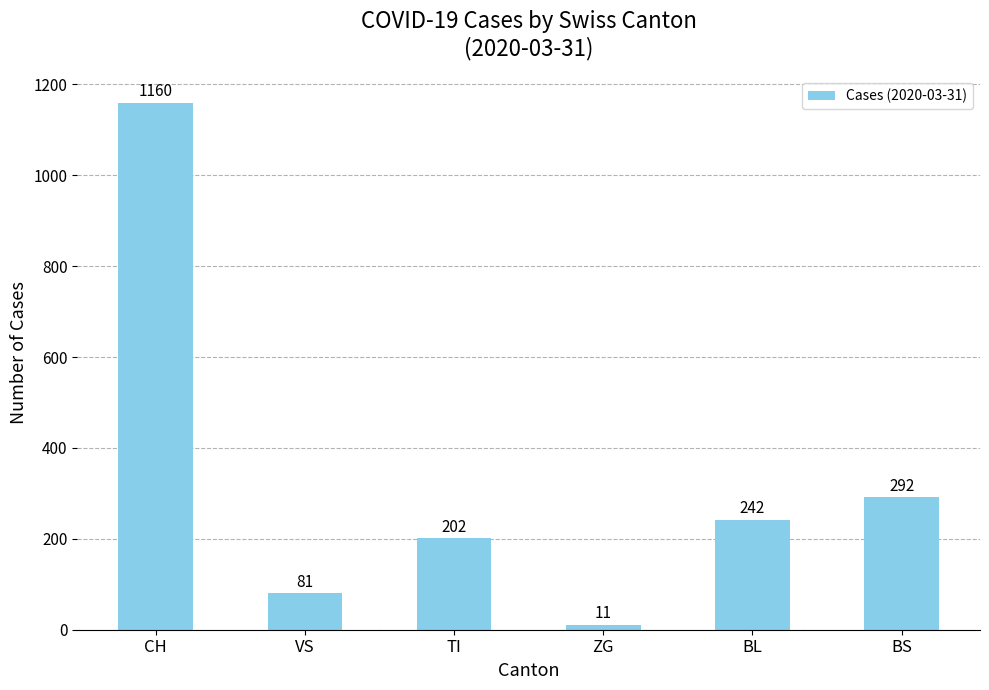

Is it true that the value at VS is 81?

True